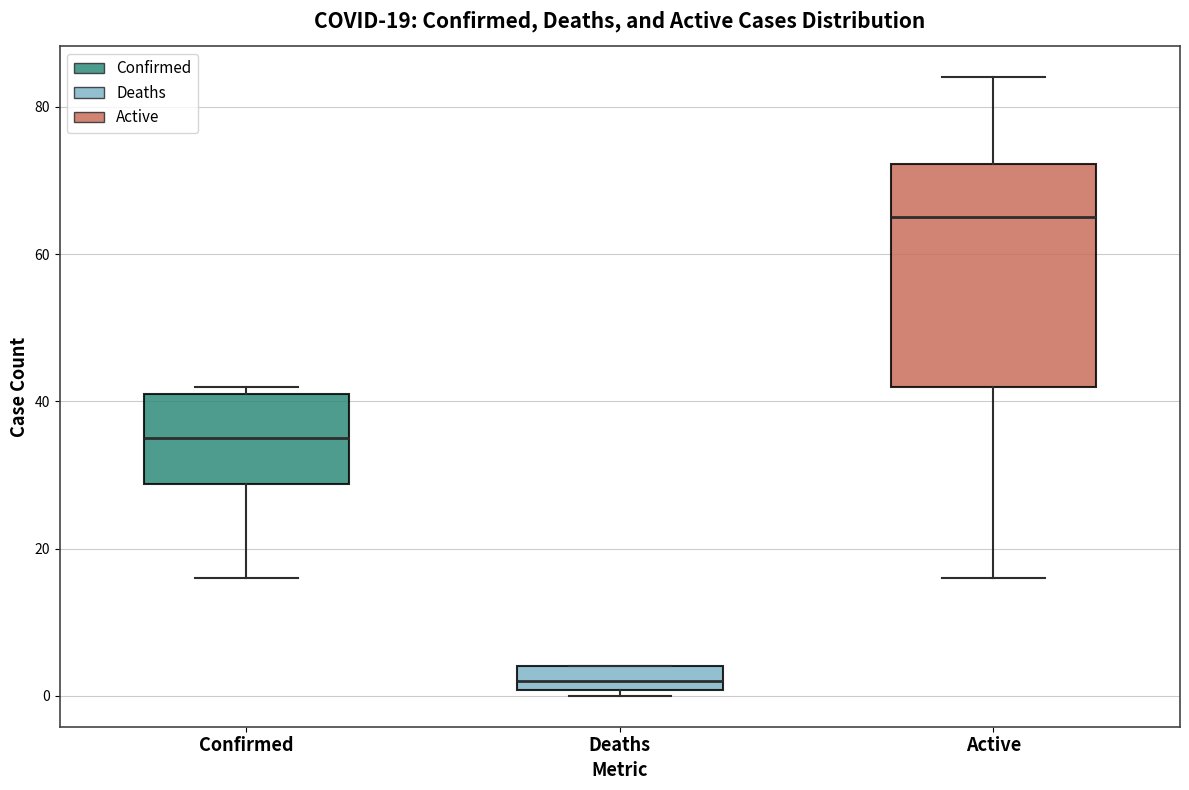

Which box has the lowest median line?

Deaths